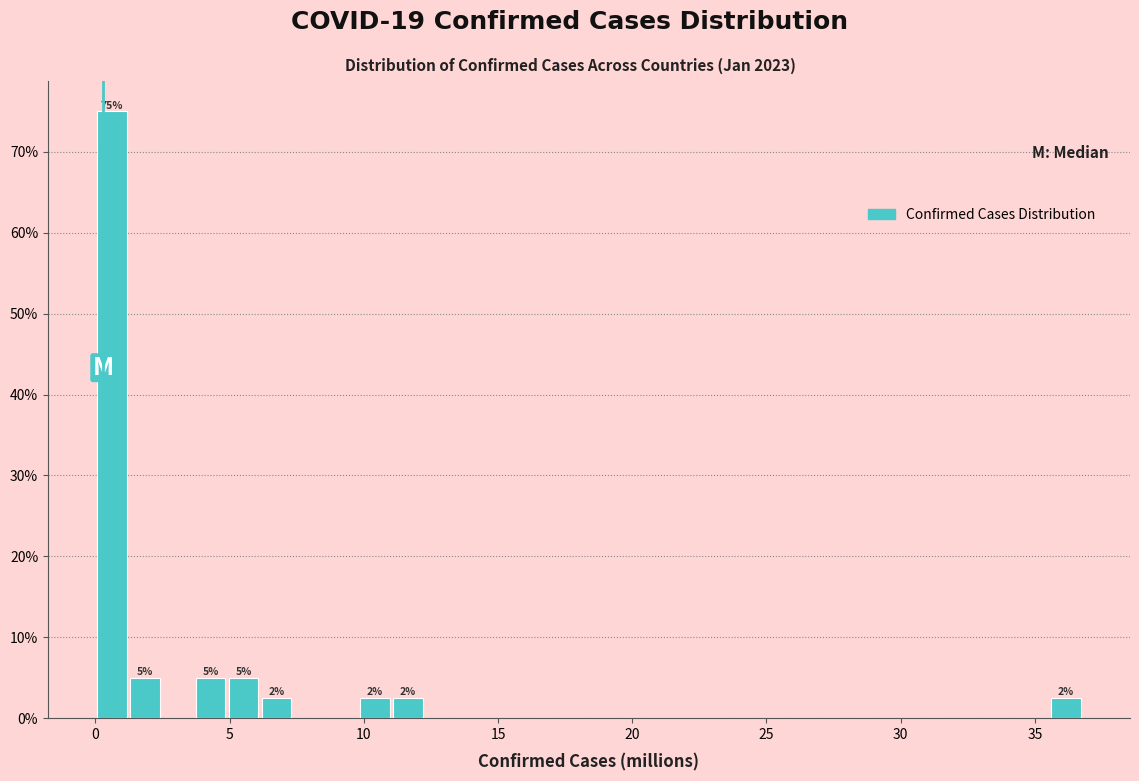

Read against the x-axis, roughly where is the centre of the tallest bar?

0.5